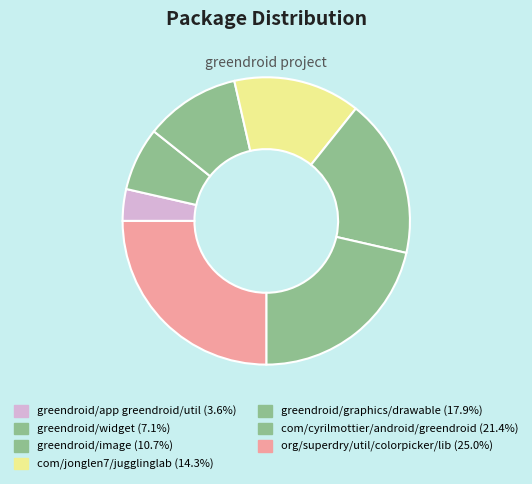

What is the smallest slice in the pie chart?

greendroid/app greendroid/util